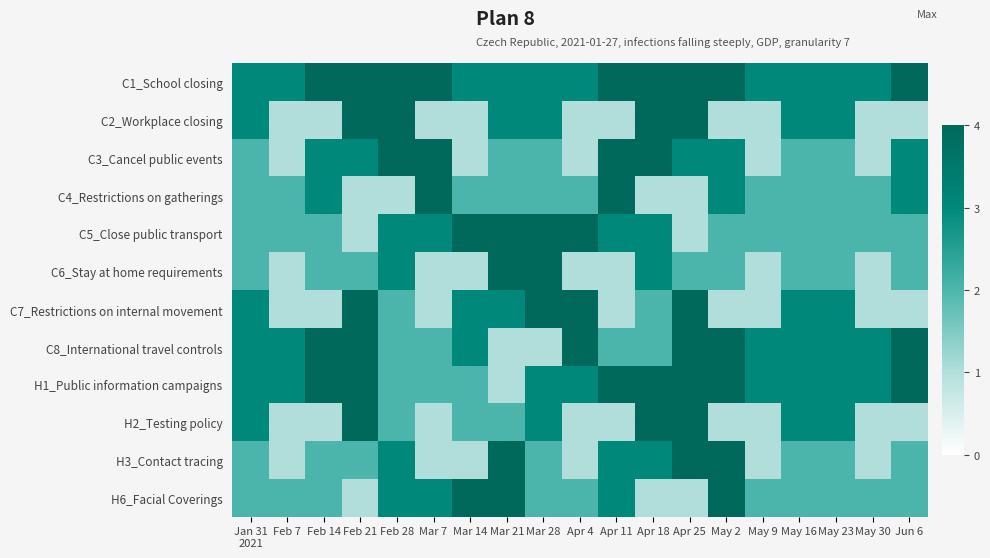

How many data points does each series have?

19